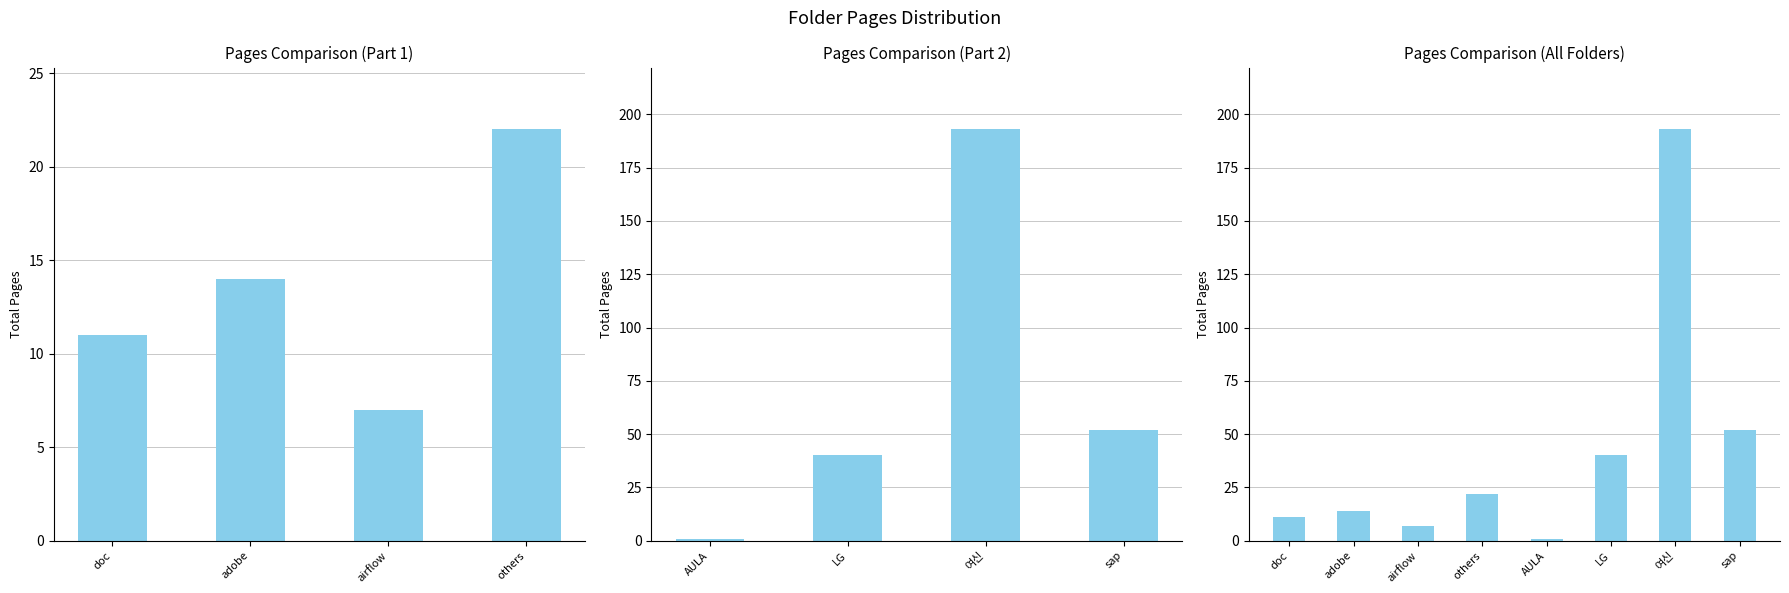

Approximately how many times larger is the value at LG compared to doc?

3.6